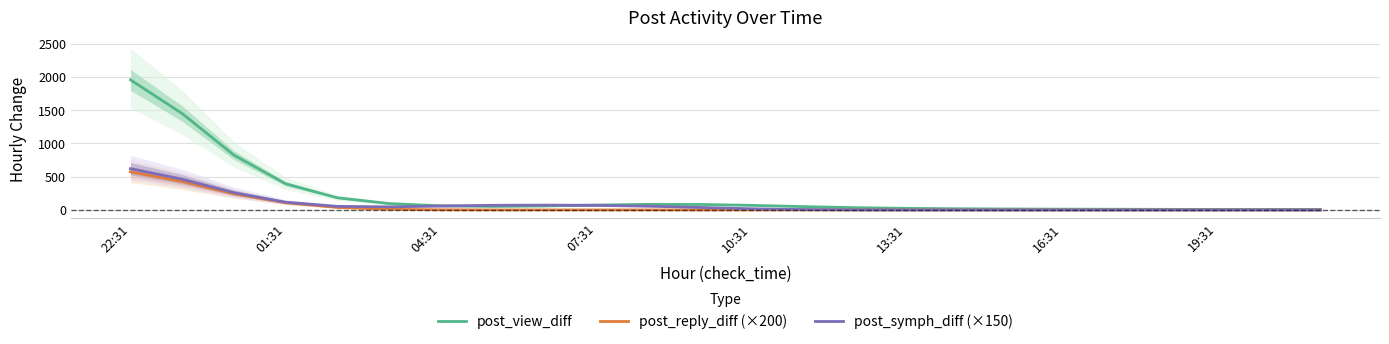

How many interior local valleys does the post_view_diff series have?

1